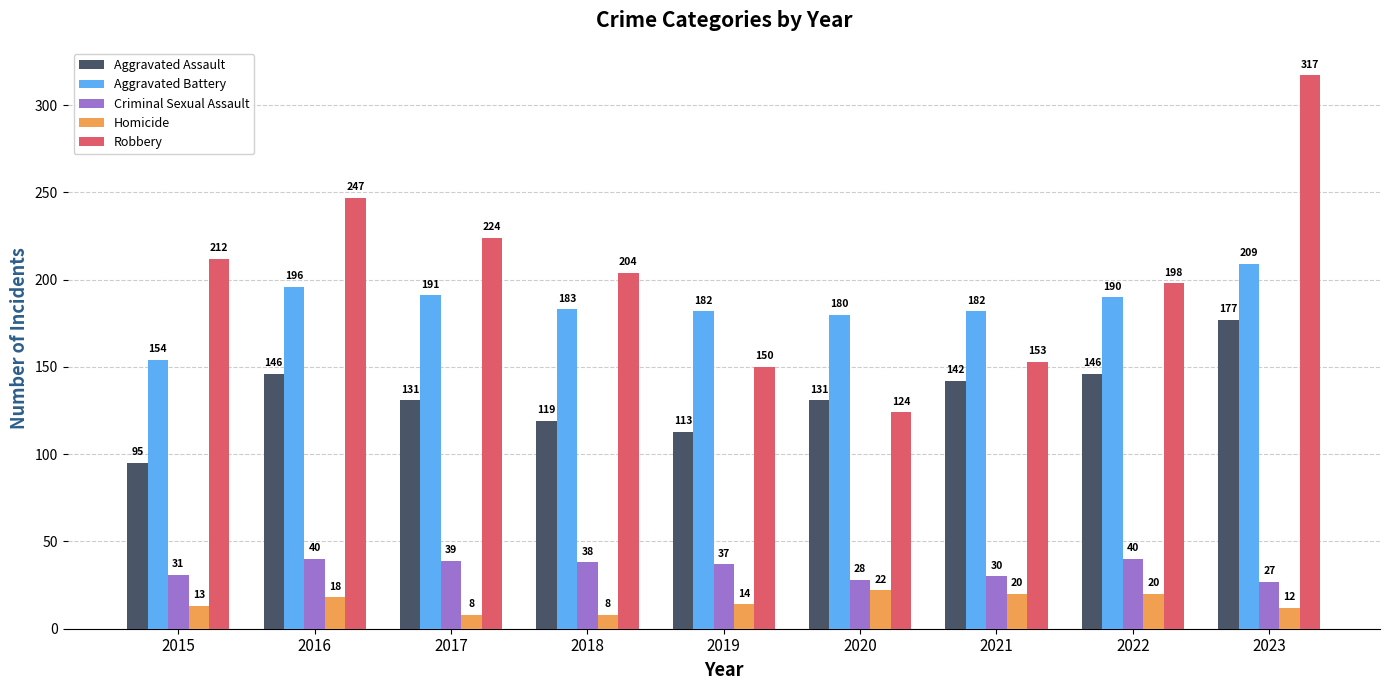

What is the difference between the highest and lowest values at 2018?

196